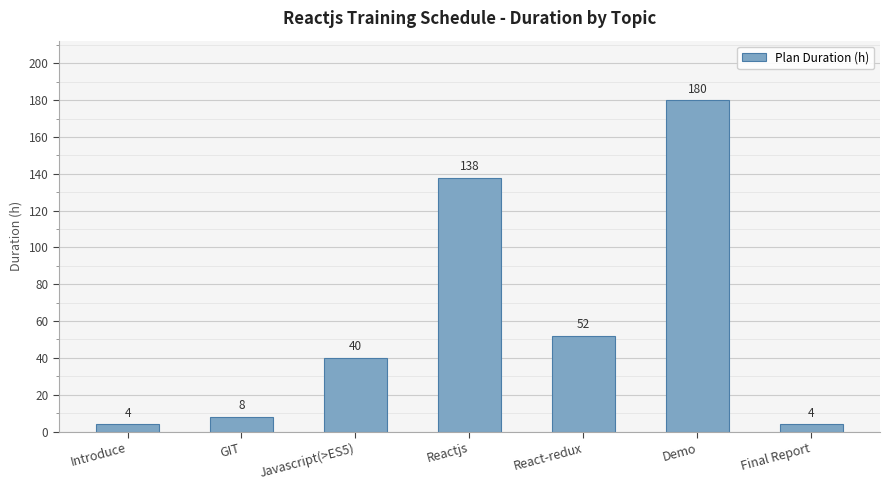

What is the difference between the second highest and minimum values?

134